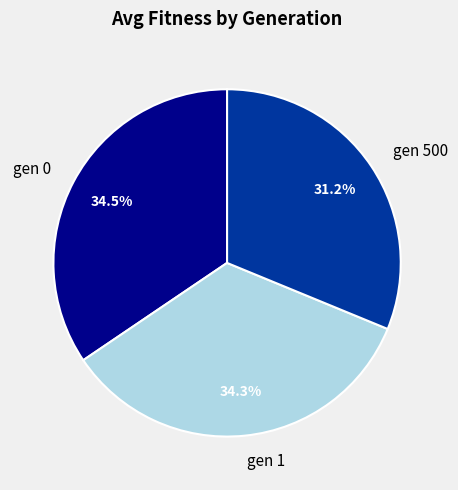

What is the ratio of the value at gen 1 to the value at gen 0?

1.0